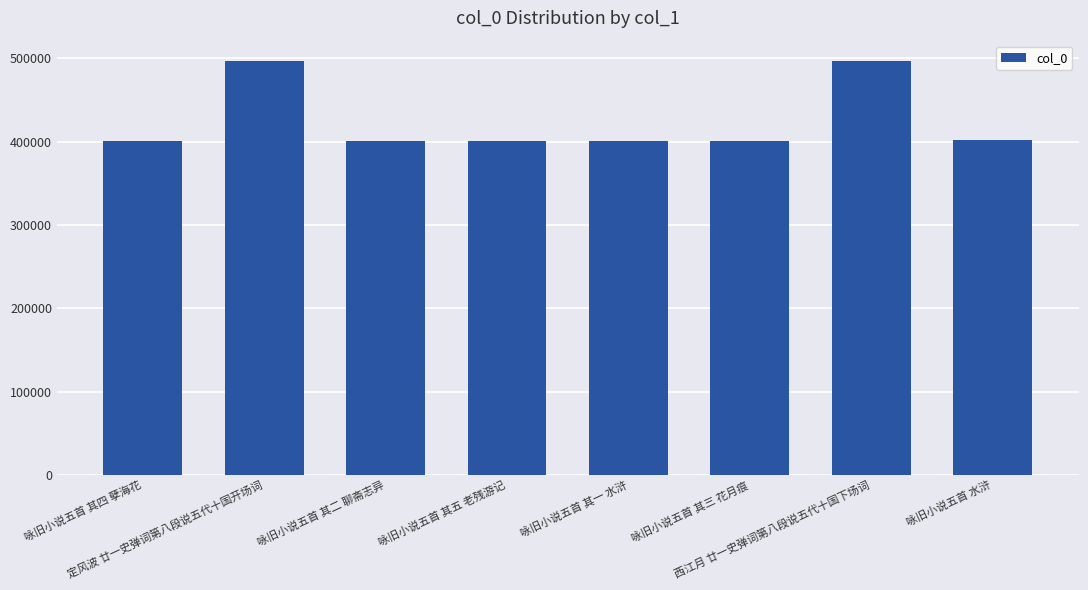

What is the sum of all values?

3399285